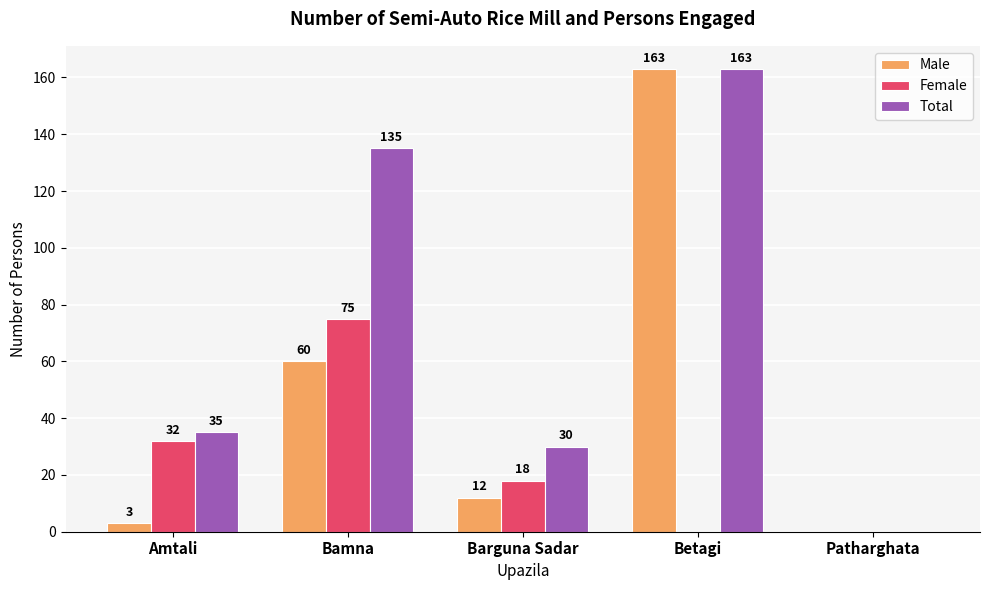

The value of Male at Patharghata is 52. True or false?

False